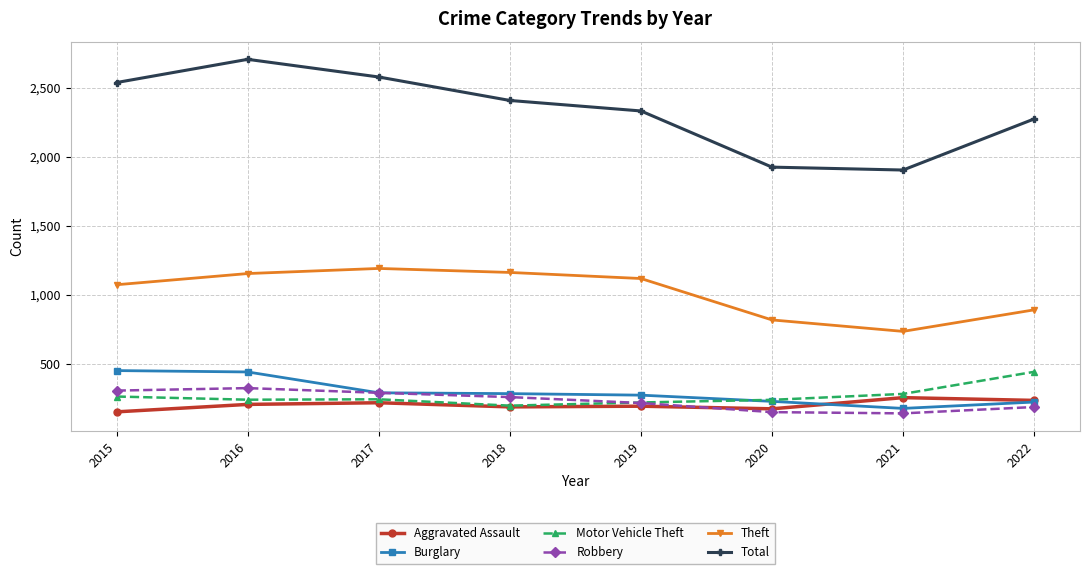

What is the total value across all series at 2018?

4492